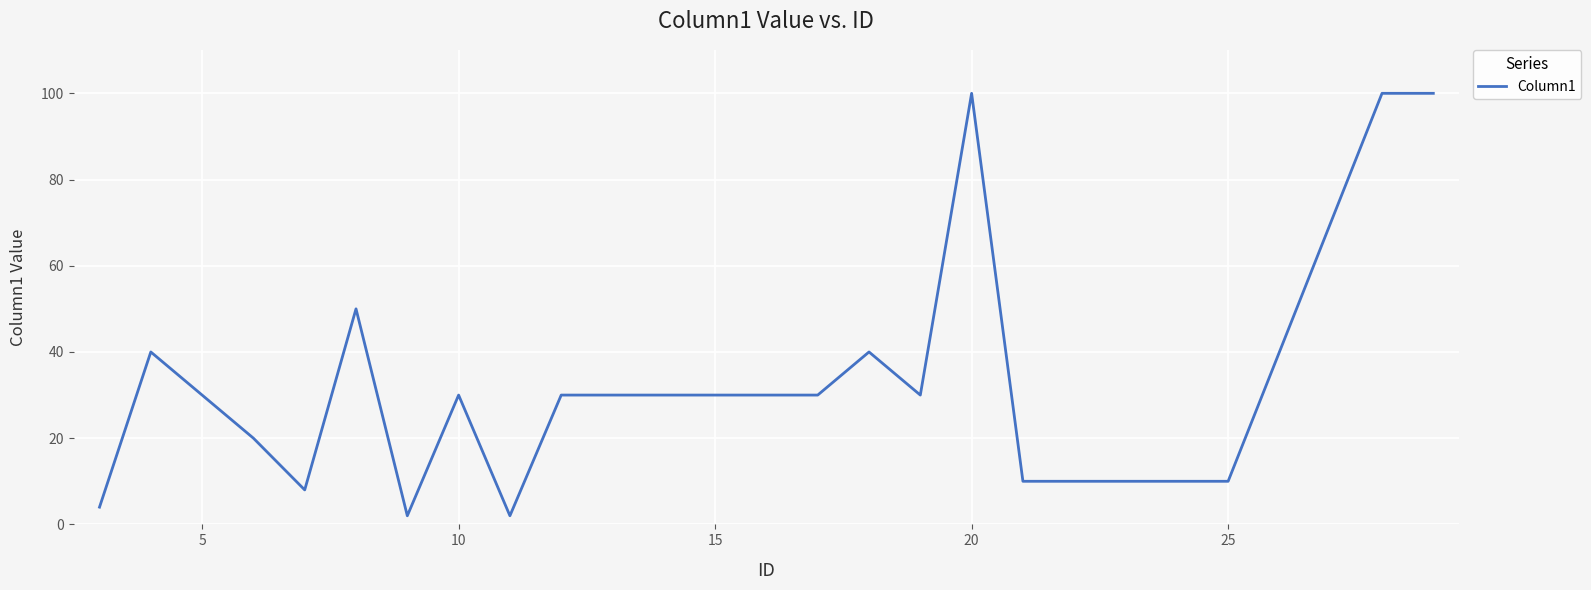

What is the maximum value shown in the chart?

100